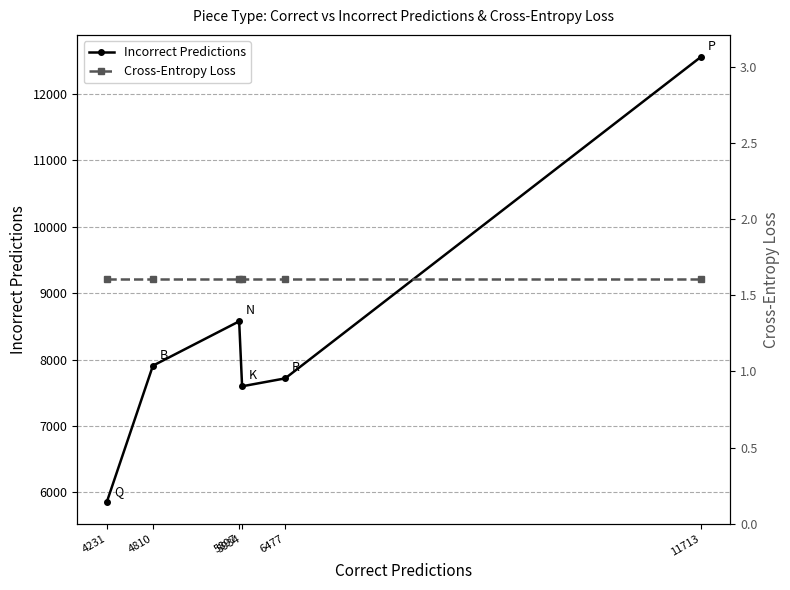

The Incorrect Predictions series shows 1841.5 at 6477. True or false?

False